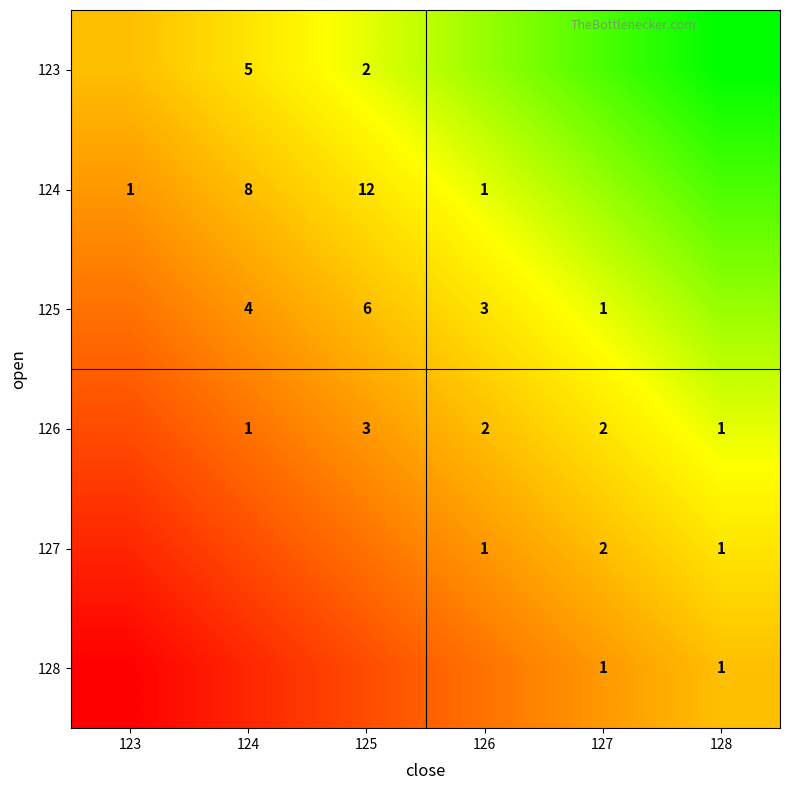

What is the difference between the 126 values at 124 and 127?

1.0